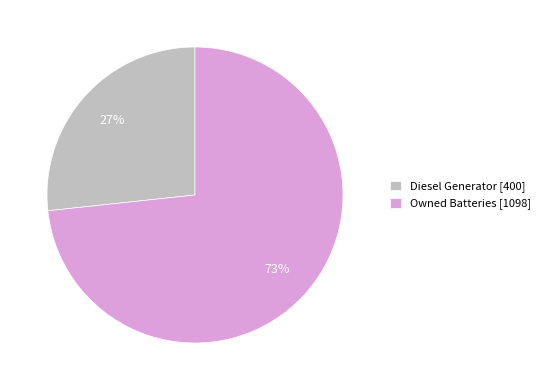

To the nearest percent, what percentage of the pie is Diesel Generator [400]?

27%